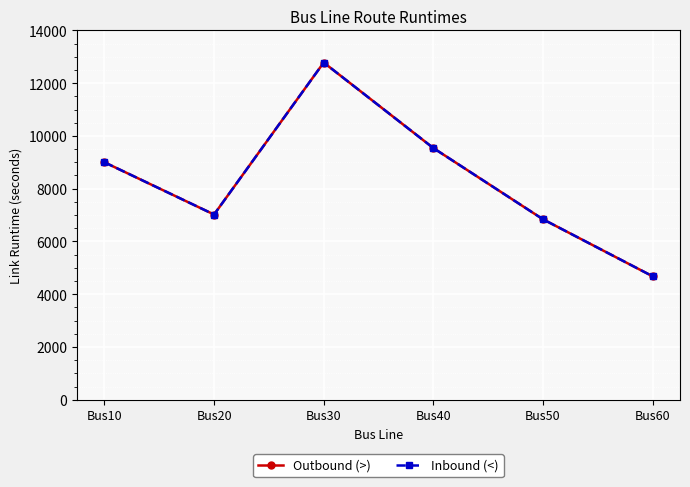

True or false: Outbound (>) and Inbound (<) intersect in this chart.

False